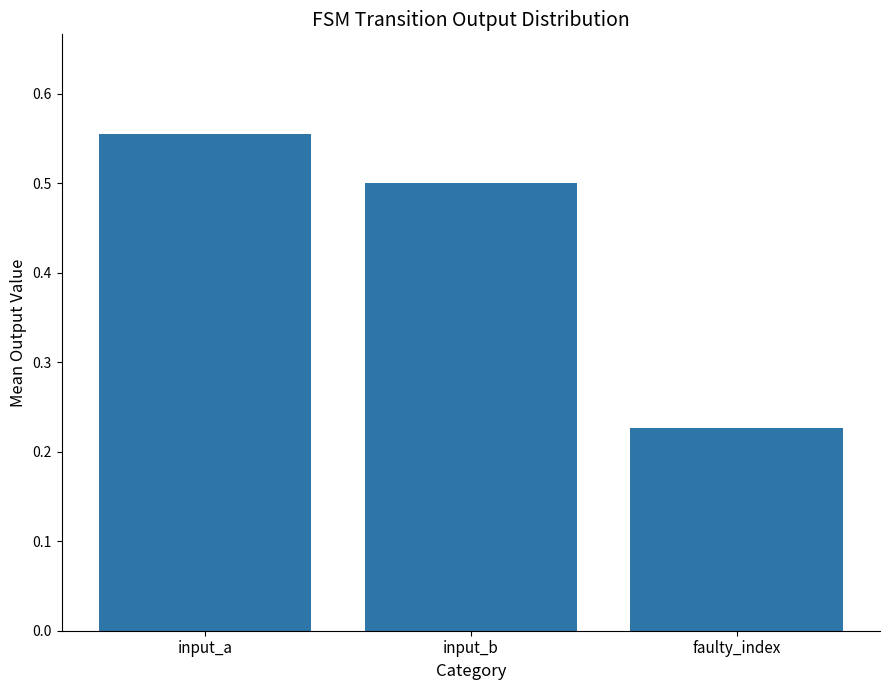

Count the values in the range 0 to 1.

3